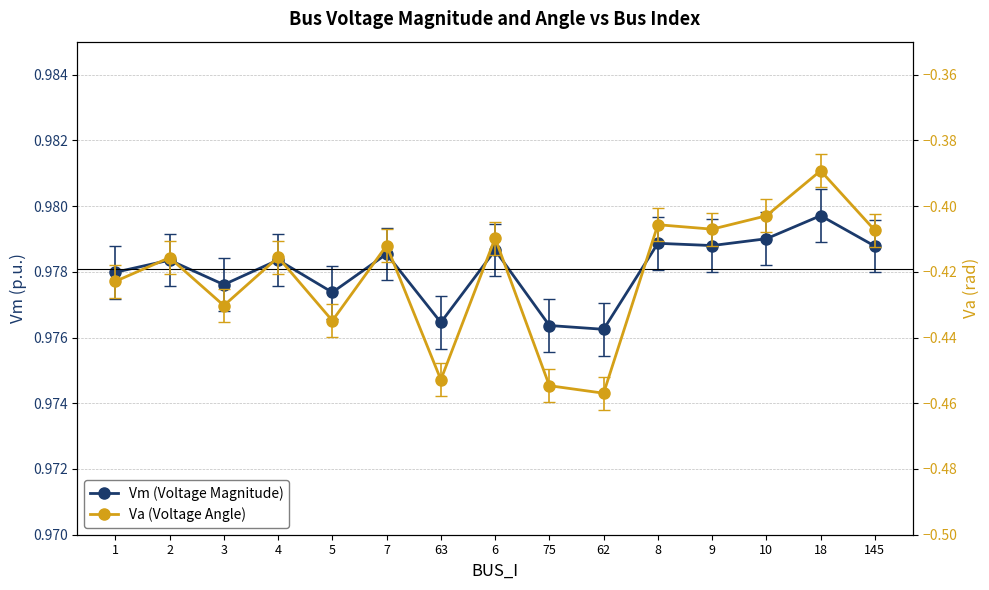

What is the difference between the maximum and minimum values in the Va (Voltage Angle) series?

0.1